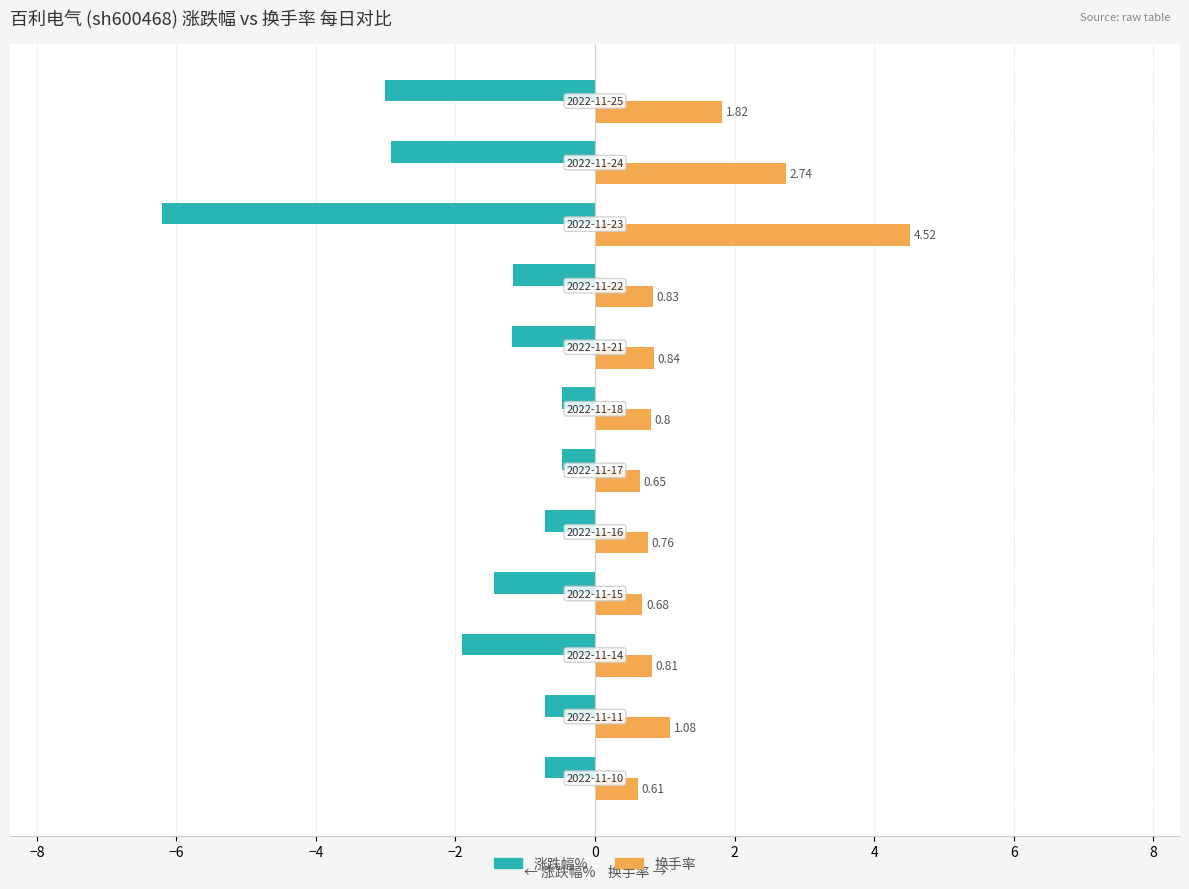

List the series in order of their overall mean, lowest first.

涨跌幅%, 换手率